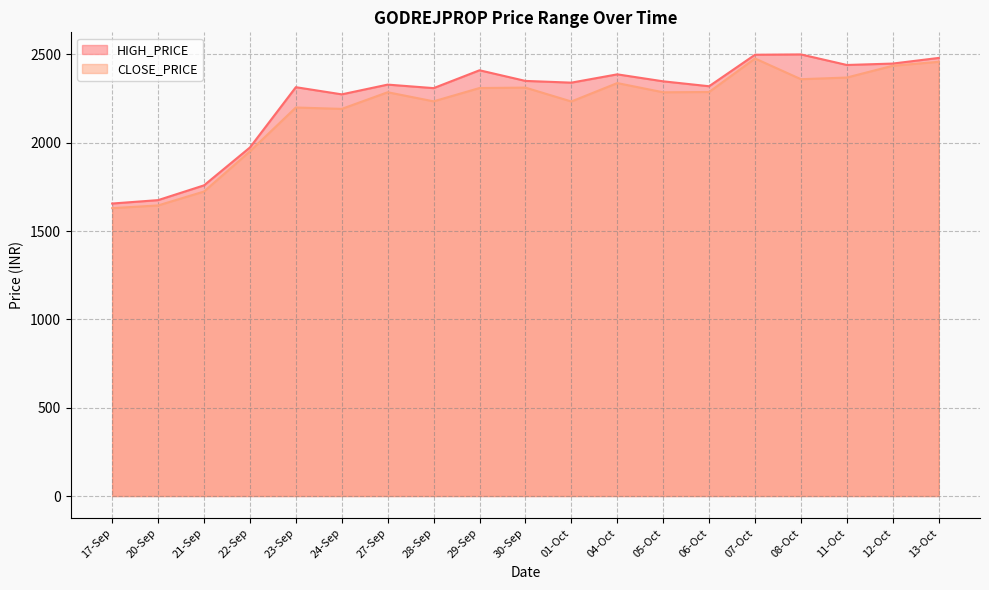

What is the smallest value displayed?

1629.5